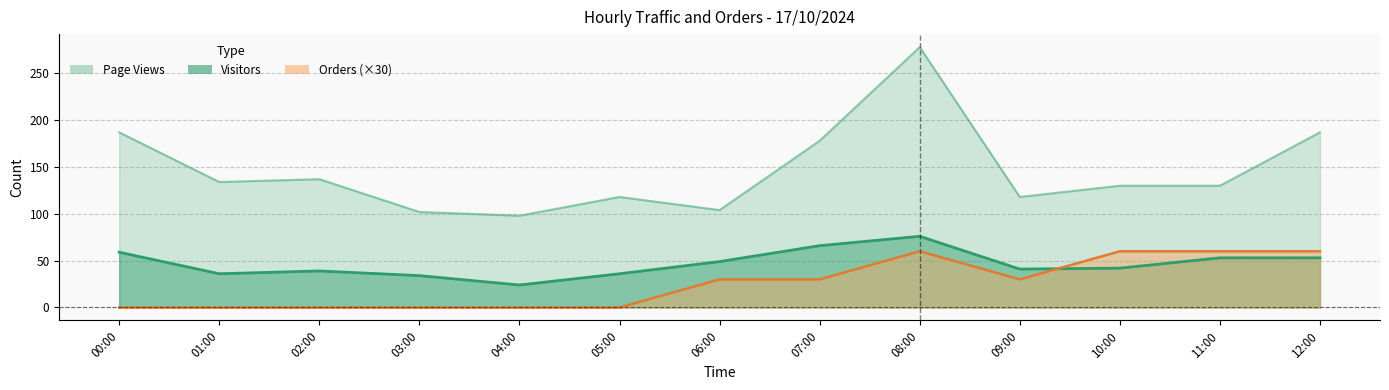

In Orders, how many points are lower than both neighbors (excluding endpoints)?

1